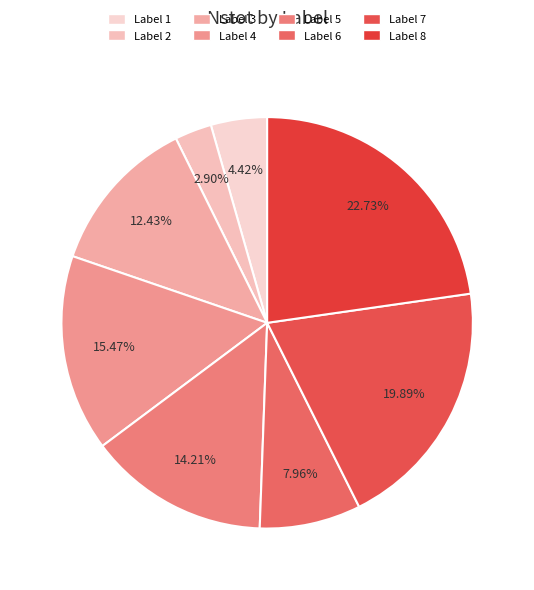

How many slices are in this pie chart?

8